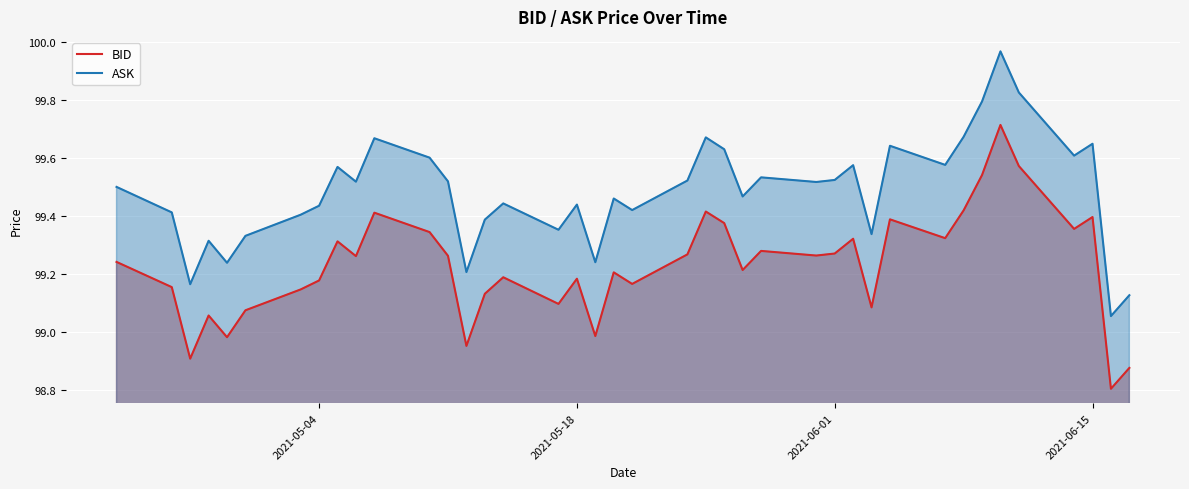

True or false: ASK and BID intersect in this chart.

False